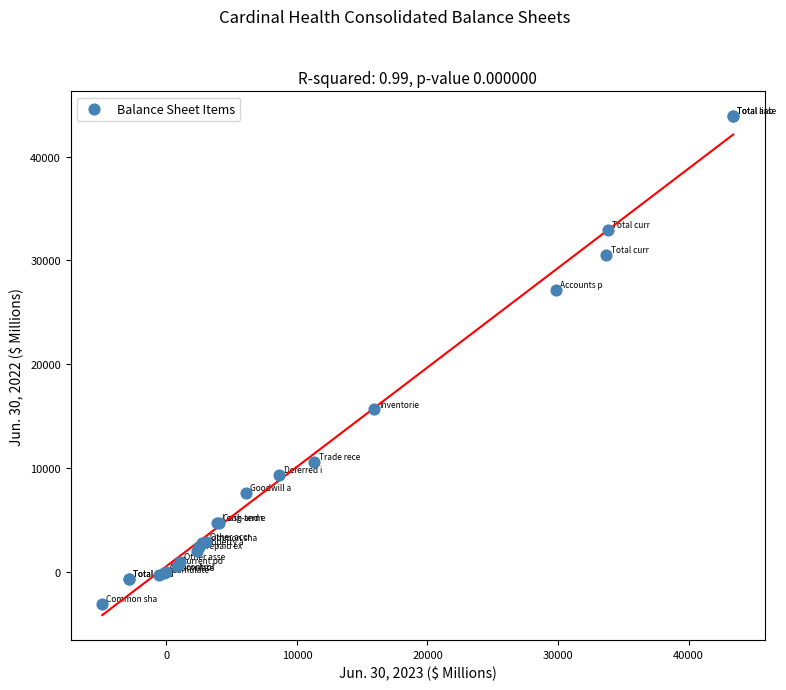

What Y value in the scatter plot is closest to 20375?

15636